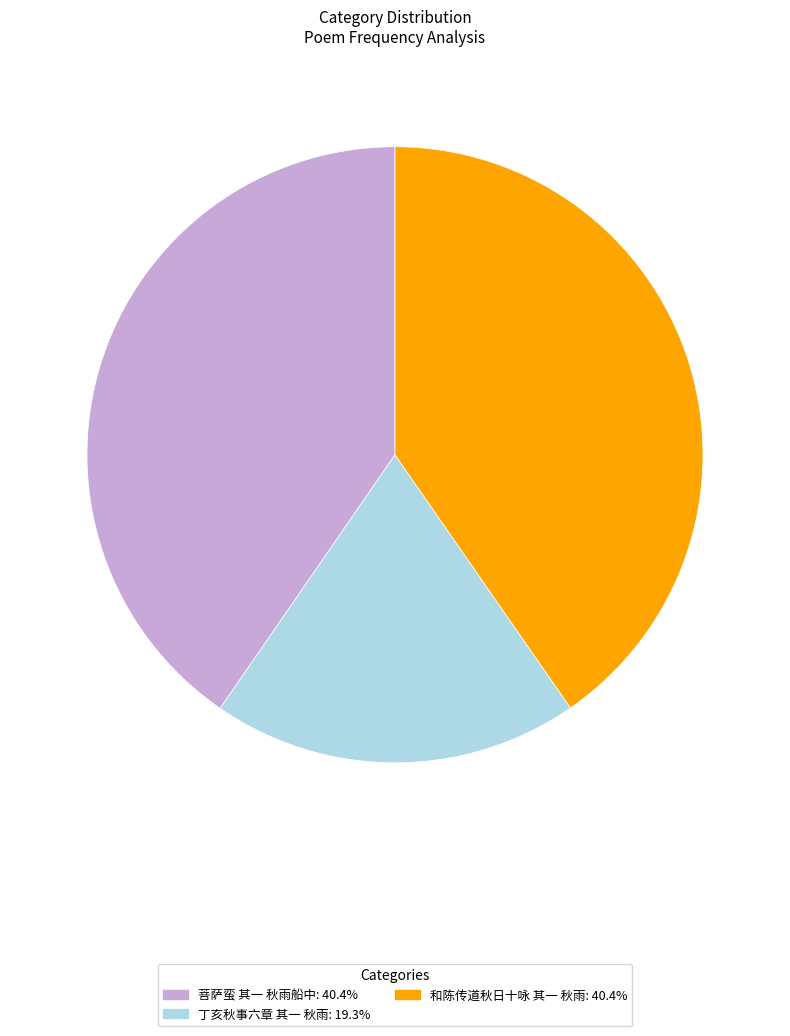

Is the sum of 菩萨蛮 其一 秋雨船中 and 丁亥秋事六章 其一 秋雨 greater than half?

Yes